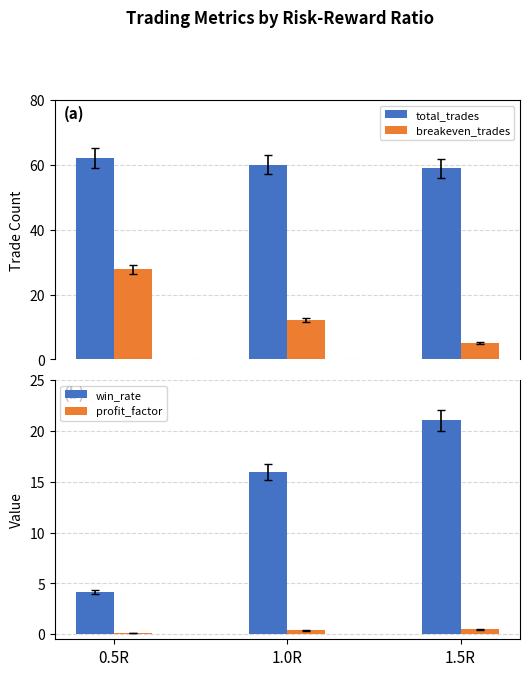

What is the value of the win_rate bar at the 2nd from the left?

15.9